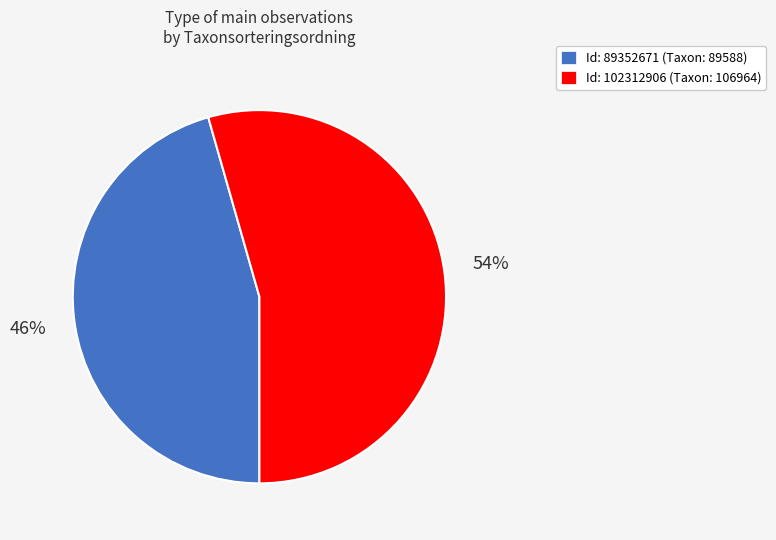

How many slices are in this pie chart?

2